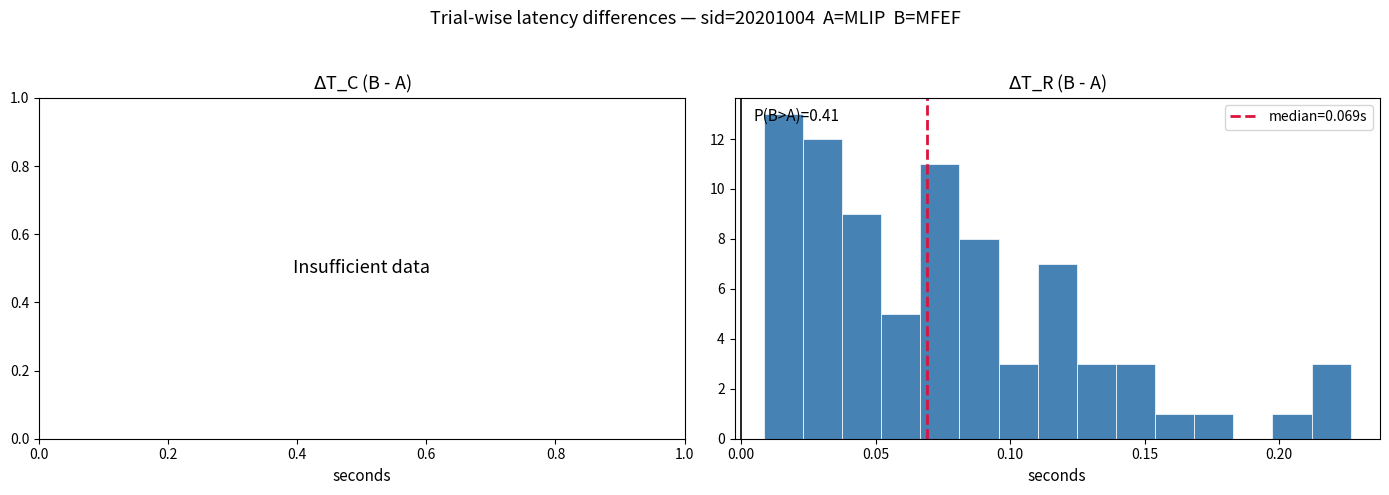

Around what value on the x-axis is the tallest bar? Give the approximate position of its centre, as read against the axis.

0.015